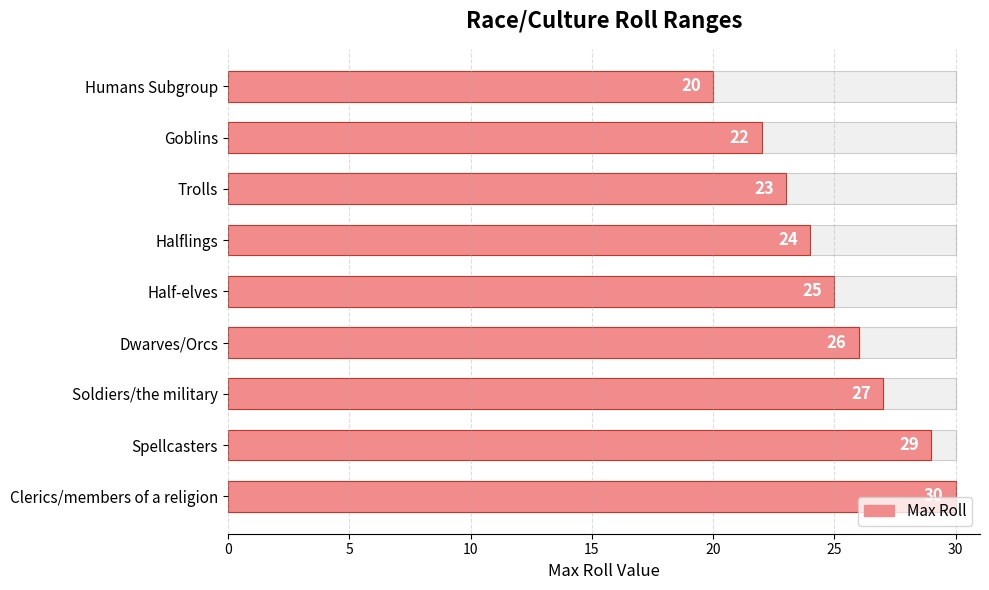

What is the smallest value displayed?

20